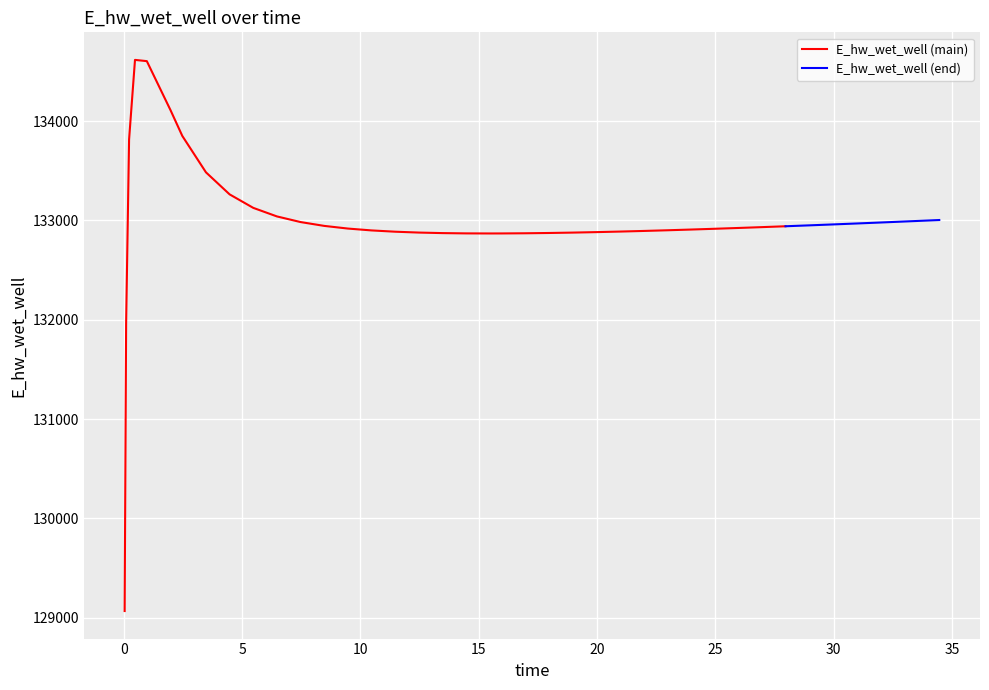

Reading left to right, list all the values displayed in this chart.

0=129066.1	1=131962.1	2=133815.8	3=134616.8	4=134604.2	5=134111.3	6=133850.9	7=133484.3	8=133262.4	9=133126.5	10=133040.3	11=132983.5	12=132944.9	13=132918.1	14=132899.4	15=132886.4	16=132877.7	17=132872.3	18=132869.5	19=132868.7	20=132869.0	21=132870.6	22=132873.5	23=132877.4	24=132882.2	25=132887.8	26=132894.0	27=132900.8	28=132908.1	29=132915.9	30=132924.0	31=132932.5	32=132941.3	33=132950.3	34=132959.6	35=132969.2	36=132978.9	37=132983.9	38=132993.9	39=133004.1